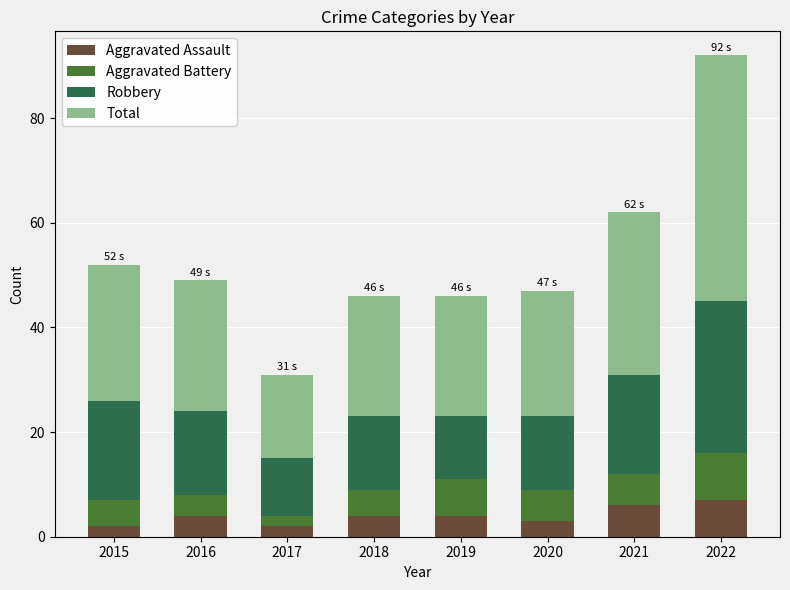

What is the total value across all series at 2015?

52